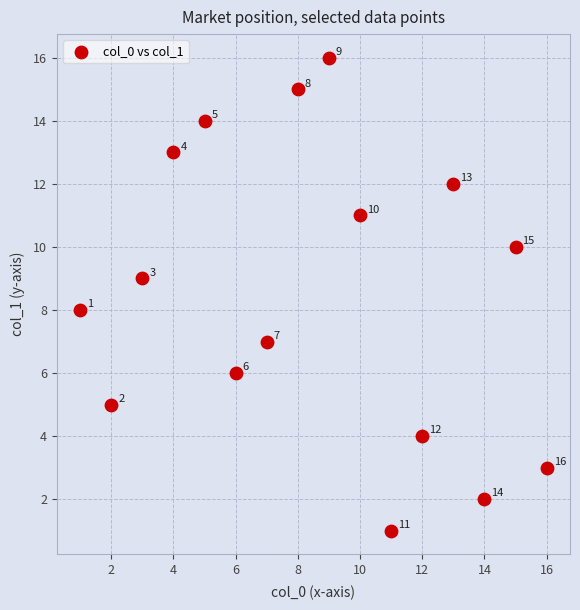

What Y value in the scatter plot is closest to 8?

8